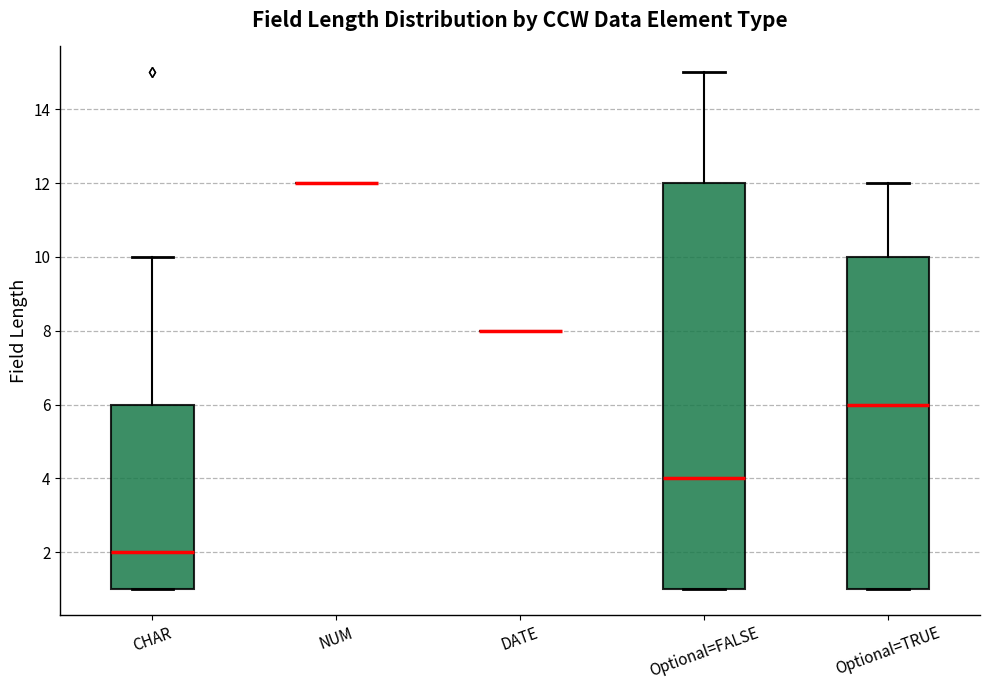

Comparing the boxes themselves (not the whiskers), which one is the tallest?

Optional=FALSE